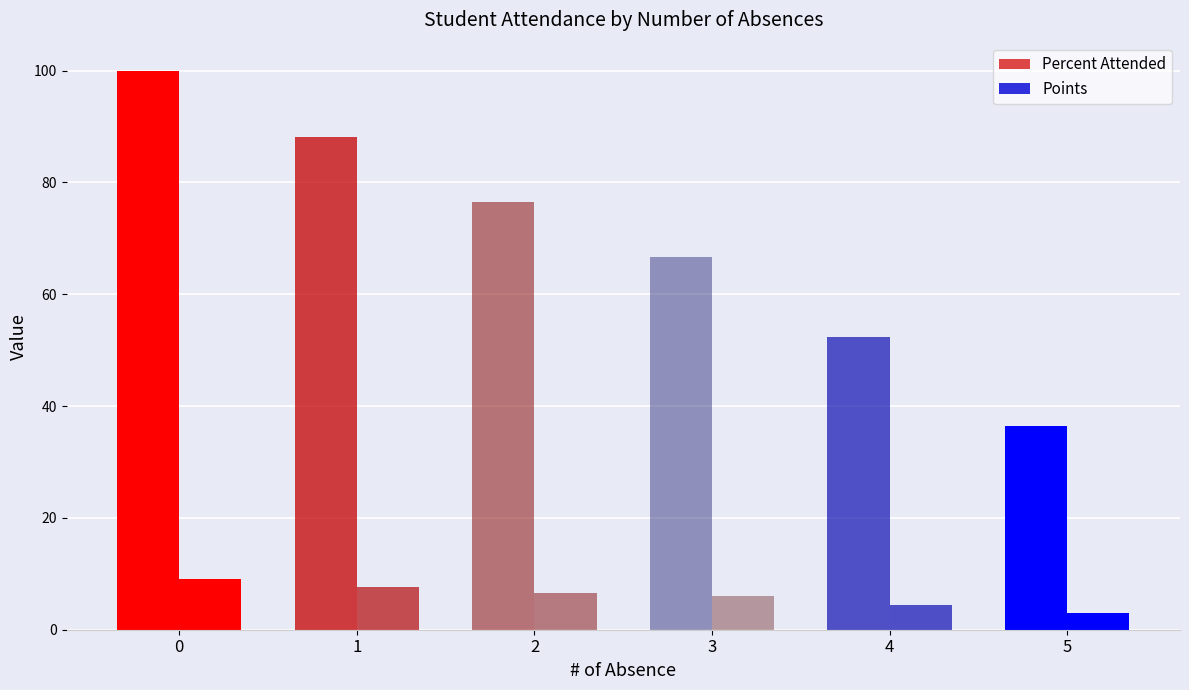

Does the chart contain stacked bars?

No